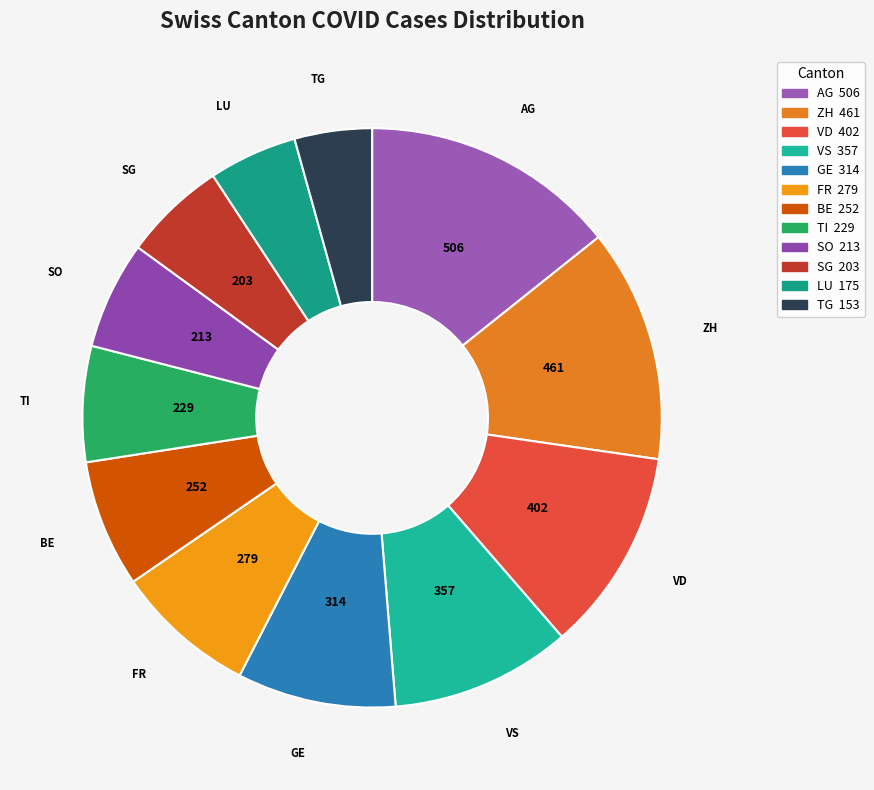

Is TG the majority of the pie?

No